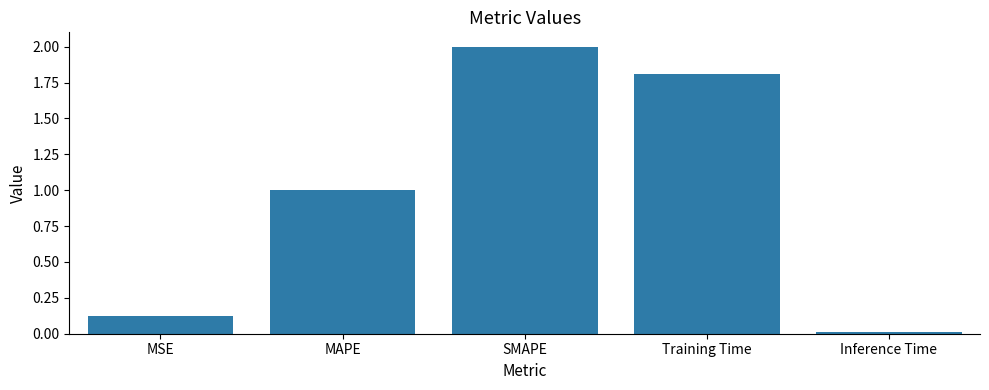

Between SMAPE and MSE, which is larger?

SMAPE